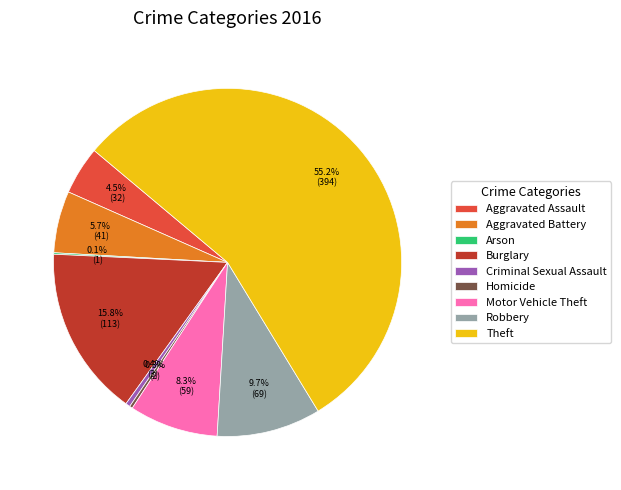

What percentage do Homicide and Theft together represent?

55.5%